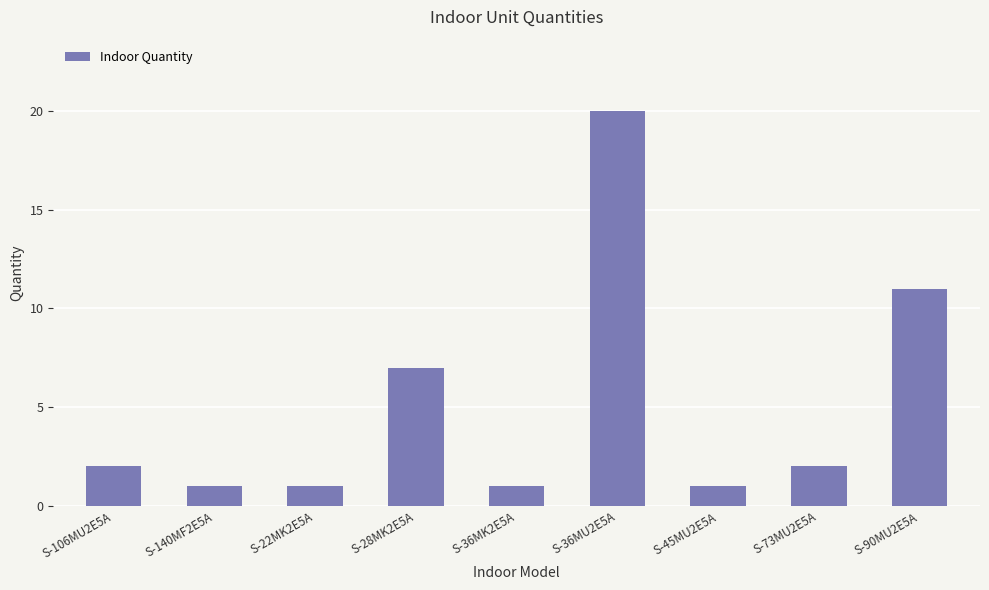

Reading right to left, list all the values displayed in this chart.

S-90MU2E5A=11	S-73MU2E5A=2	S-45MU2E5A=1	S-36MU2E5A=20	S-36MK2E5A=1	S-28MK2E5A=7	S-22MK2E5A=1	S-140MF2E5A=1	S-106MU2E5A=2